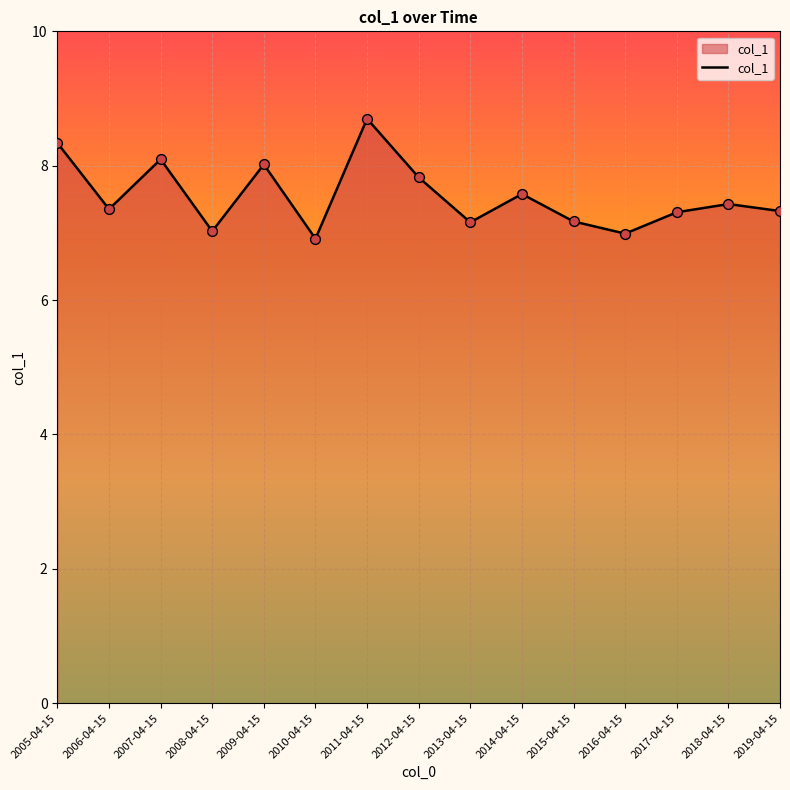

Between 2013-04-15 and 2019-04-15, which is larger?

2019-04-15